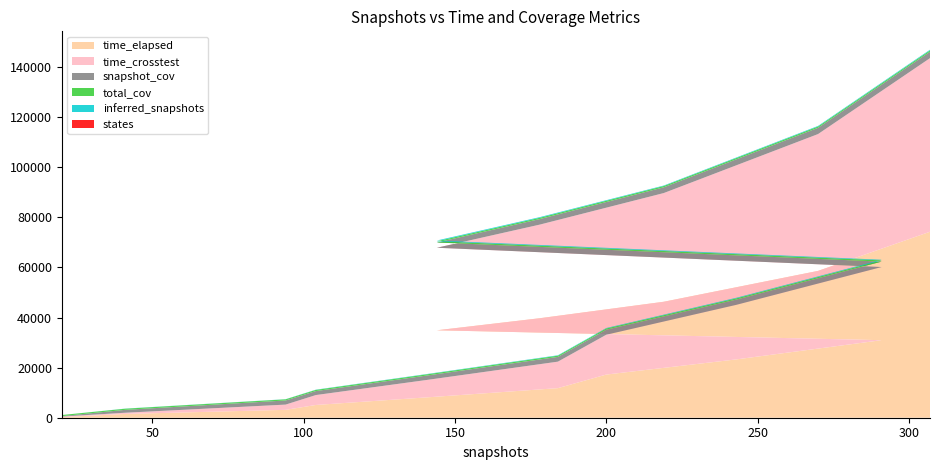

Reading right to left, transcribe all the data shown in this chart.

time_elapsed: 307=74254.8	270=58620.3	219=46298.7	178=39718.4	144=34903.0	291=30958.9	243=23292.9	200=17235.0	184=11811.7	141=8151.6	104=5092.9	94=3151.1	41=1513.7	20=242.0
time_crosstest: 307=69307.3	270=54631.6	219=43398.0	178=37375.8	144=32956.7	291=29205.4	243=21782.9	200=15897.3	184=10574.4	141=6982.3	104=3956.9	94=2087.3	41=477.6	20=227.1
snapshot_cov: 307=2556.0	270=2496.0	219=2299.0	178=2218.0	144=2106.0	291=2159.0	243=2094.0	200=2009.0	184=1903.0	141=1767.0	104=1590.0	94=1652.0	41=1159.0	20=170.0
total_cov: 307=523.0	270=519.0	219=514.0	178=508.0	144=496.0	291=492.0	243=490.0	200=487.0	184=485.0	141=472.0	104=466.0	94=449.0	41=443.0	20=431.0
inferred_snapshots: 307=269.0	270=223.0	219=187.0	178=258.0	144=293.0	291=250.0	243=234.0	200=189.0	184=154.0	141=122.0	104=88.0	94=52.0	41=50.0	20=0.0
states: 307=5.0	270=3.0	219=3.0	178=1.0	144=1.0	291=3.0	243=3.0	200=3.0	184=3.0	141=3.0	104=3.0	94=3.0	41=1.0	20=0.0